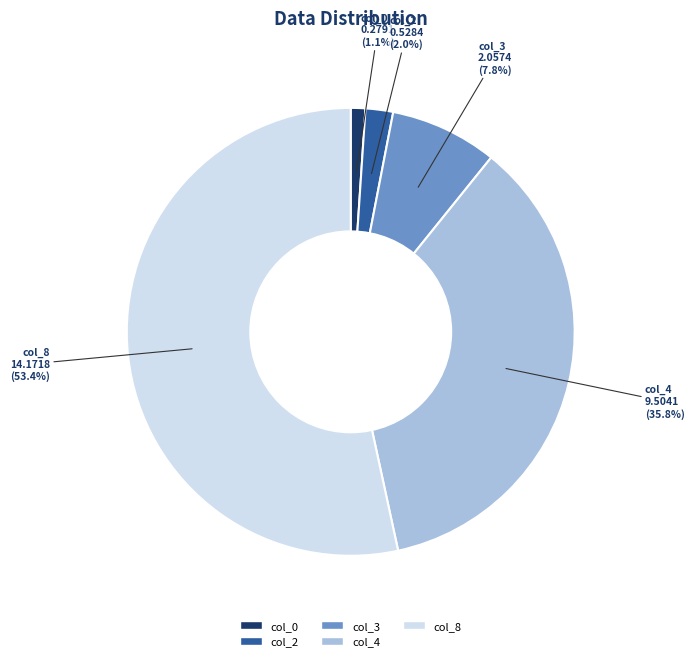

Combined, do col_2 and col_0 account for over 50%?

No